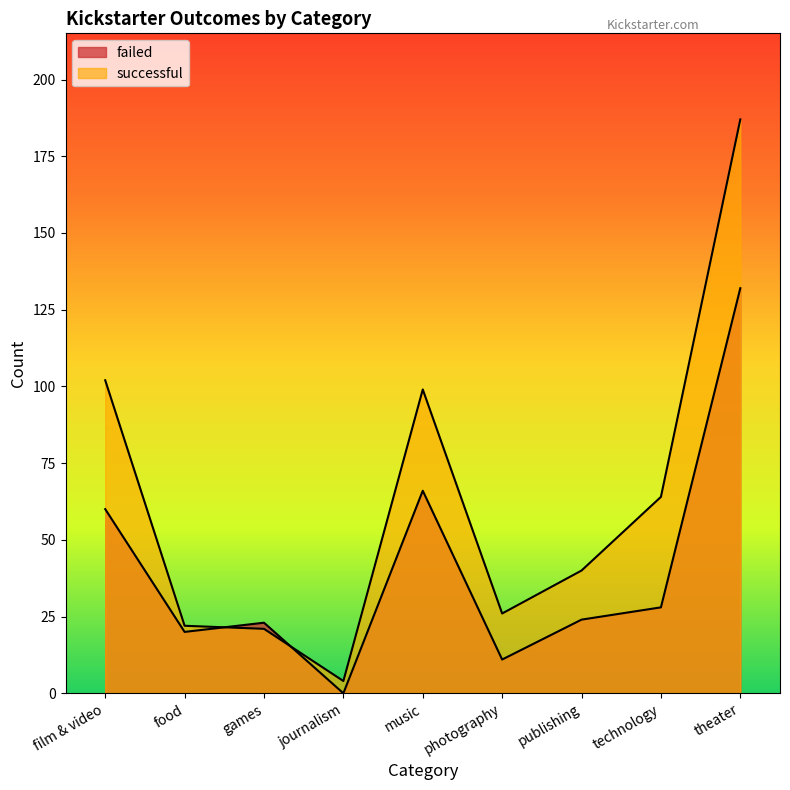

Is the value of failed at photography greater than the value of successful at film & video?

No